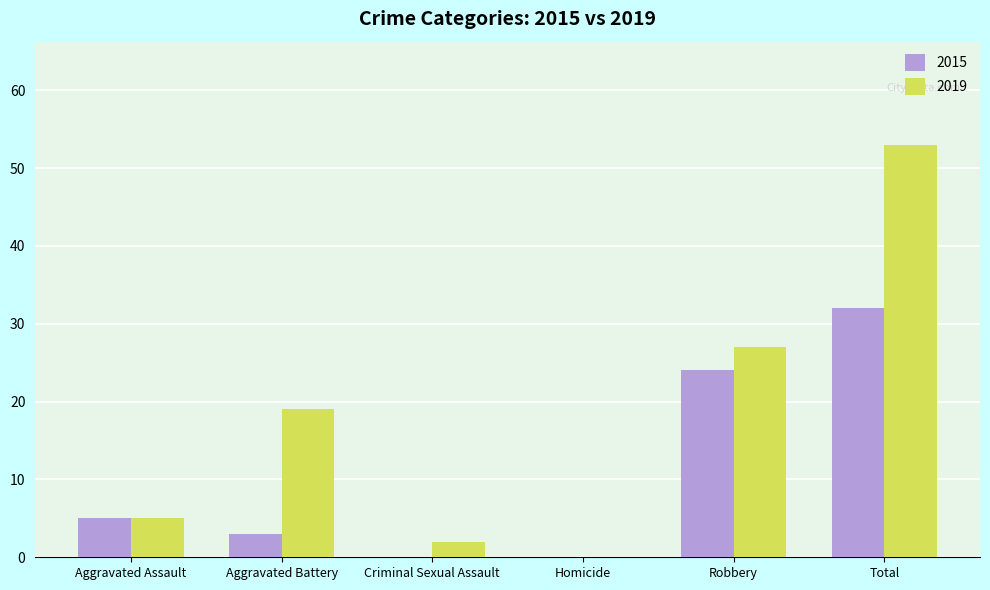

Is it true that 2019 equals 19 at Aggravated Battery?

True